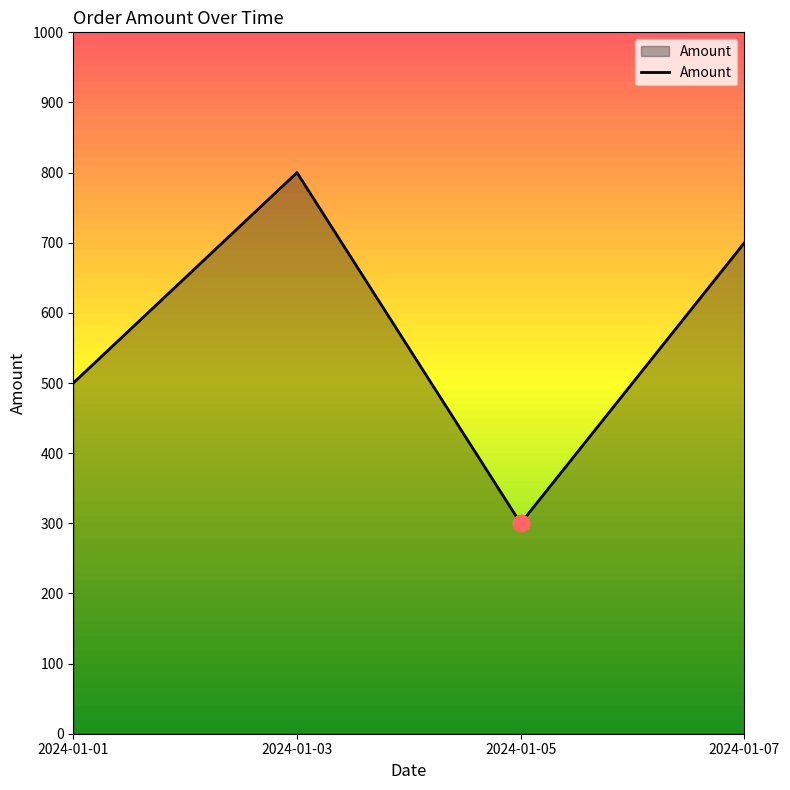

What is the change in value from 2024-01-03 to 2024-01-05?

-500